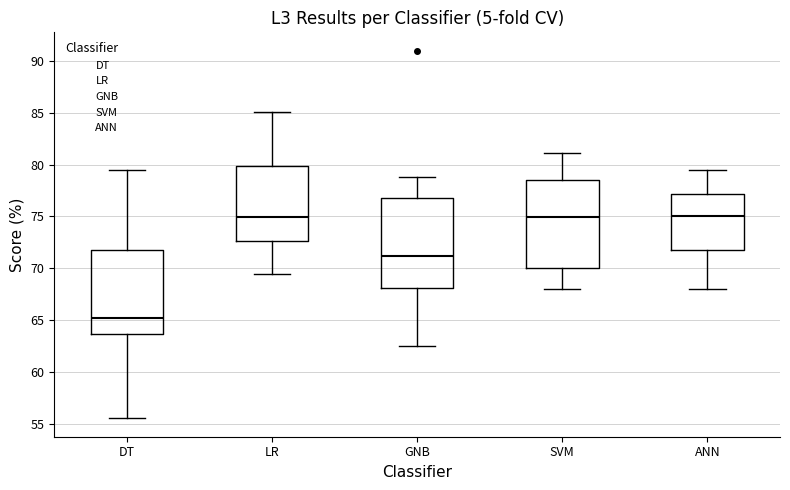

Where does the lower whisker of the box for SVM end on the y-axis? The values are not printed on the chart, so give them approximately, as read against the axis.

68.0